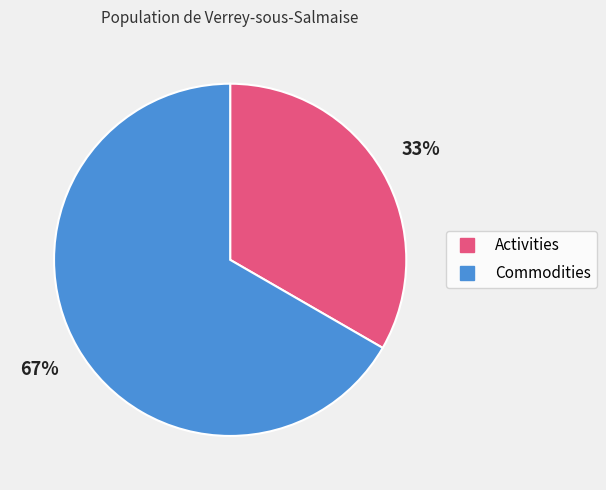

How many slices are in this pie chart?

2